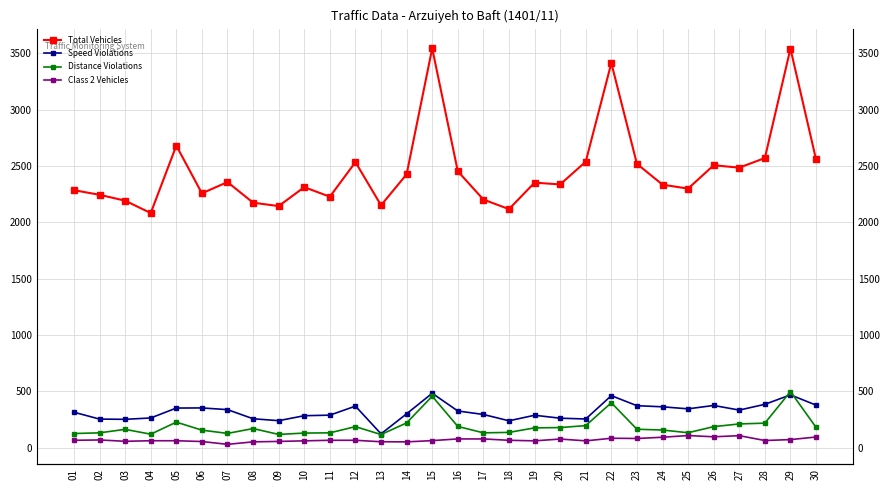

Where is the first local minimum for Class 2 Vehicles?

03